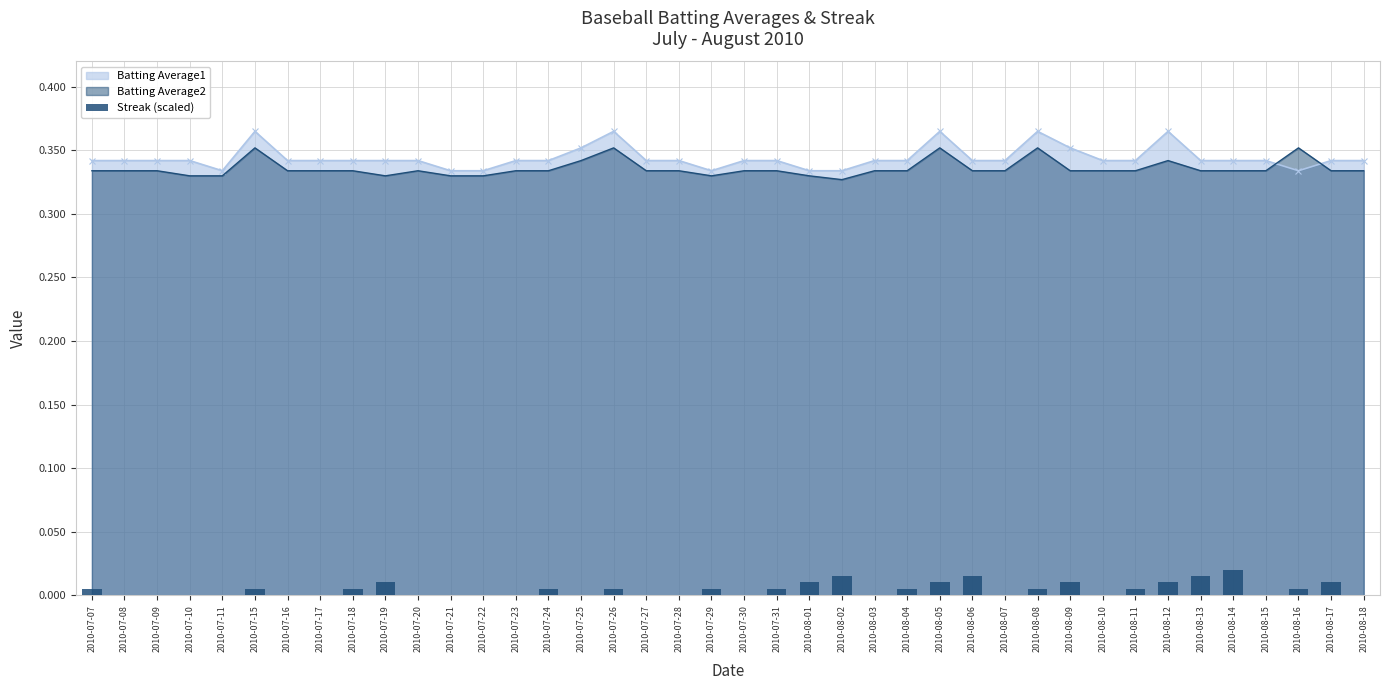

Which label corresponds to the smallest value in the chart?

2010-07-08